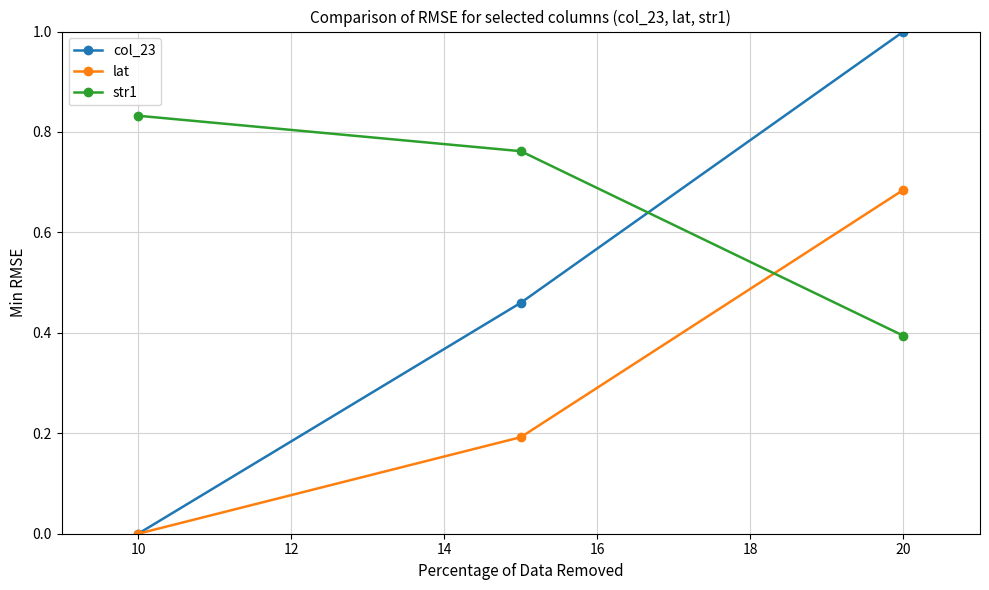

How many lines are shown in the chart?

3